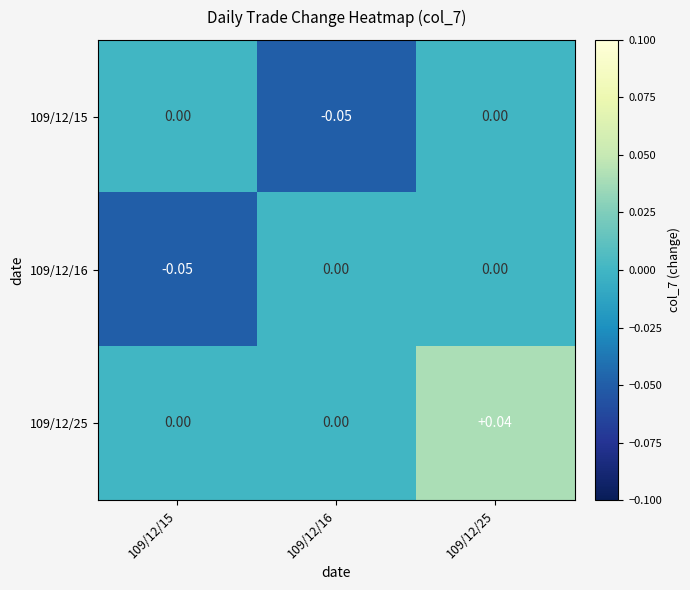

Is the value of 109/12/15 at 109/12/15 greater than the value of 109/12/25 at 109/12/25?

No